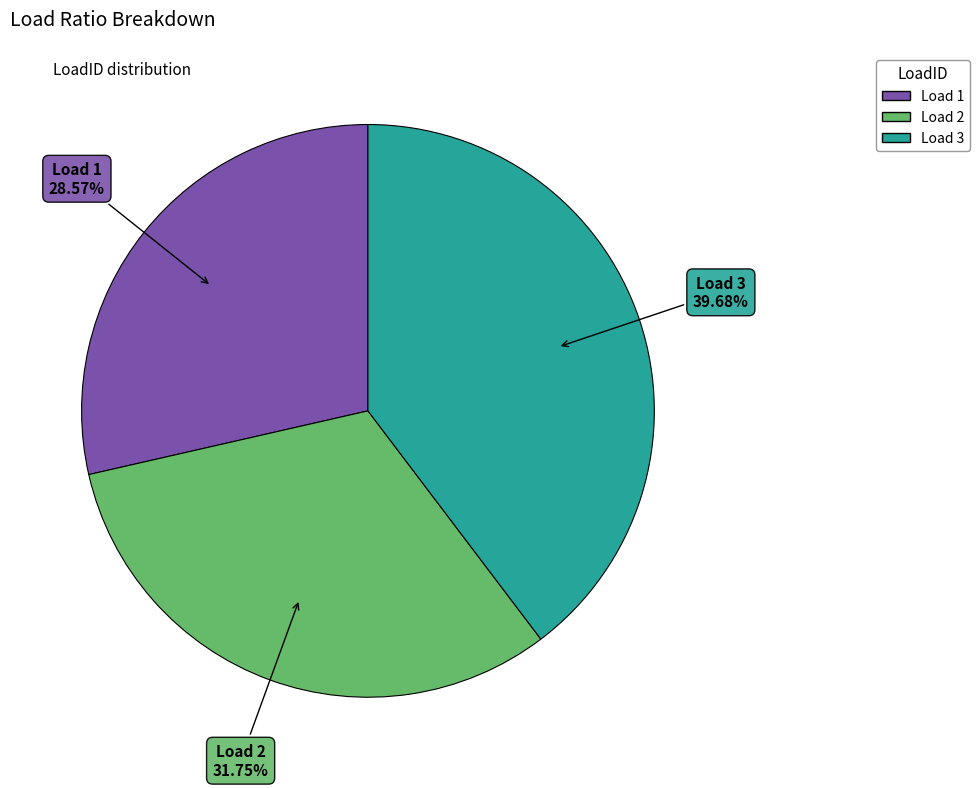

Is there any slice that represents more than half of the pie?

No